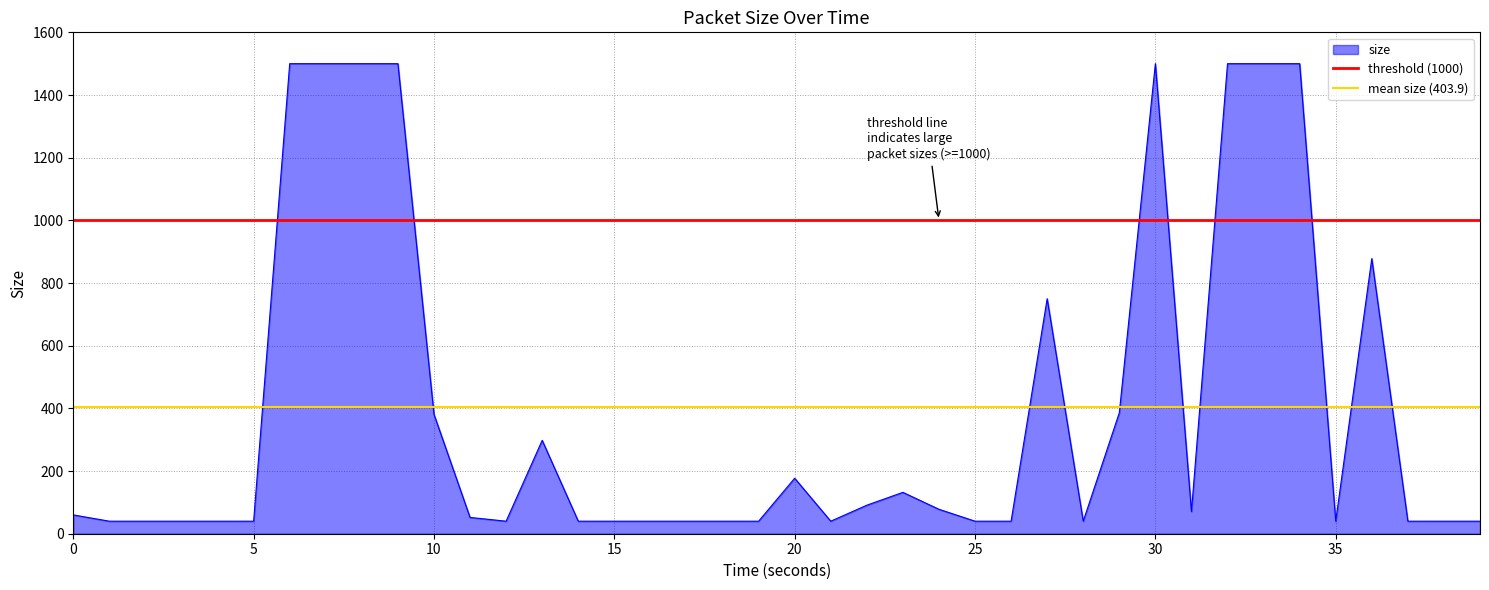

The value of size at 25 is 40. True or false?

True